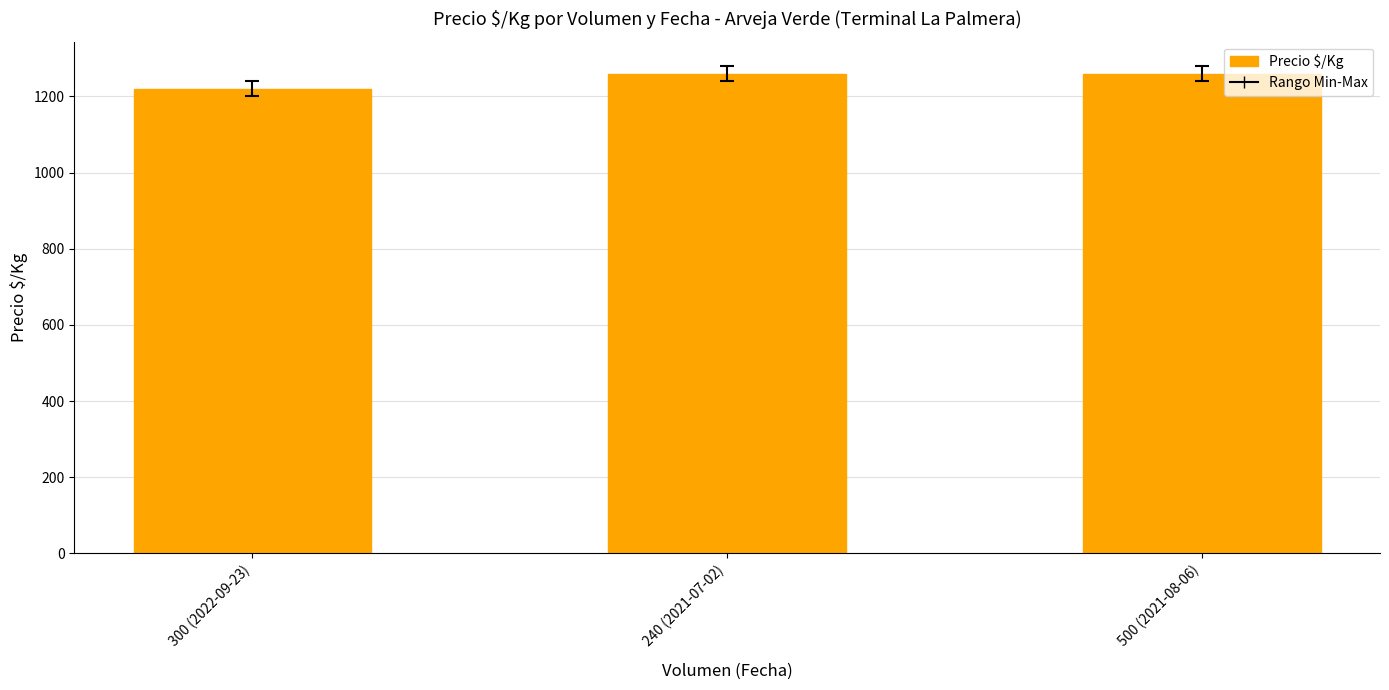

What is the label of the 2nd bar from the right?

240 (2021-07-02)